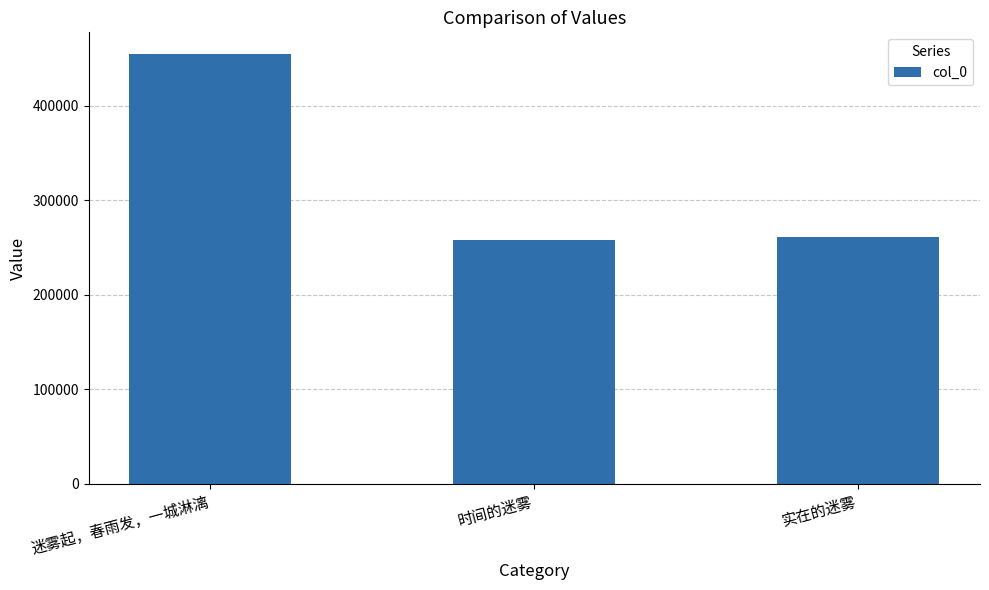

What is the difference between the values at 时间的迷雾 and 实在的迷雾?

2445